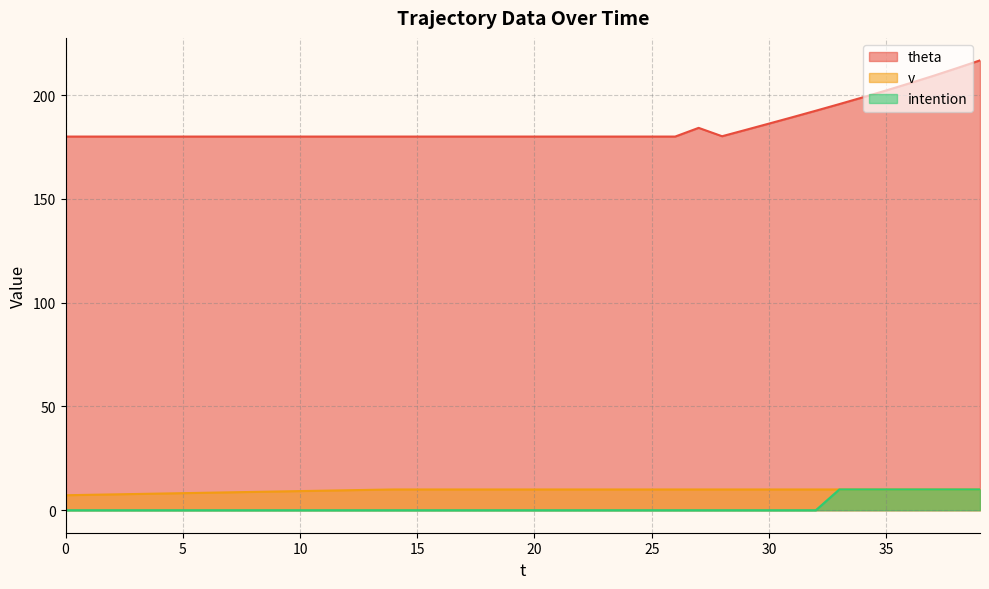

What are all the series names shown in the legend?

theta, v, intention